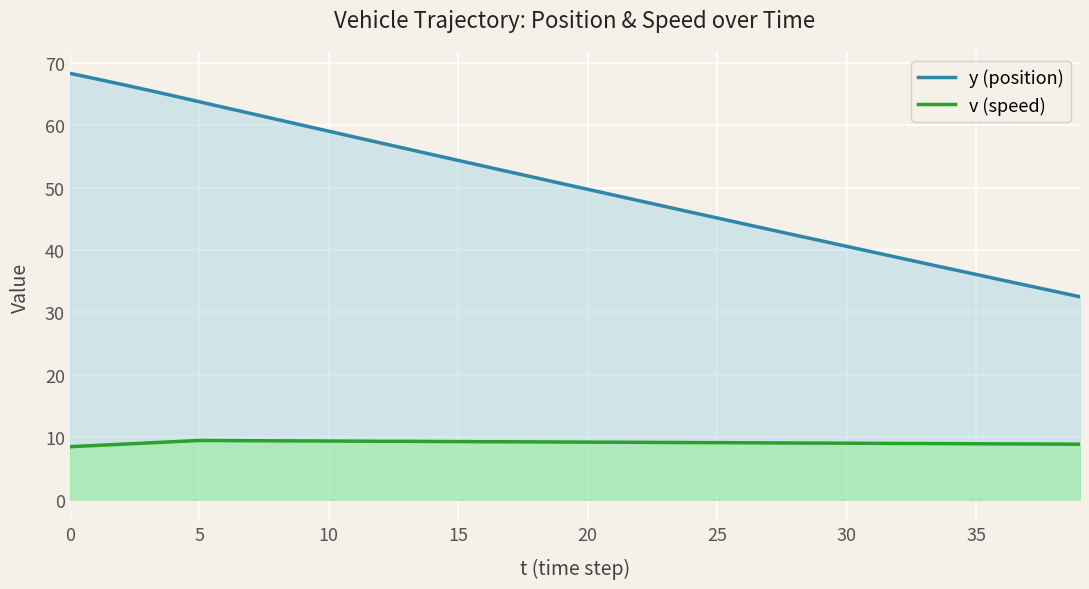

How many data points does each series have?

40